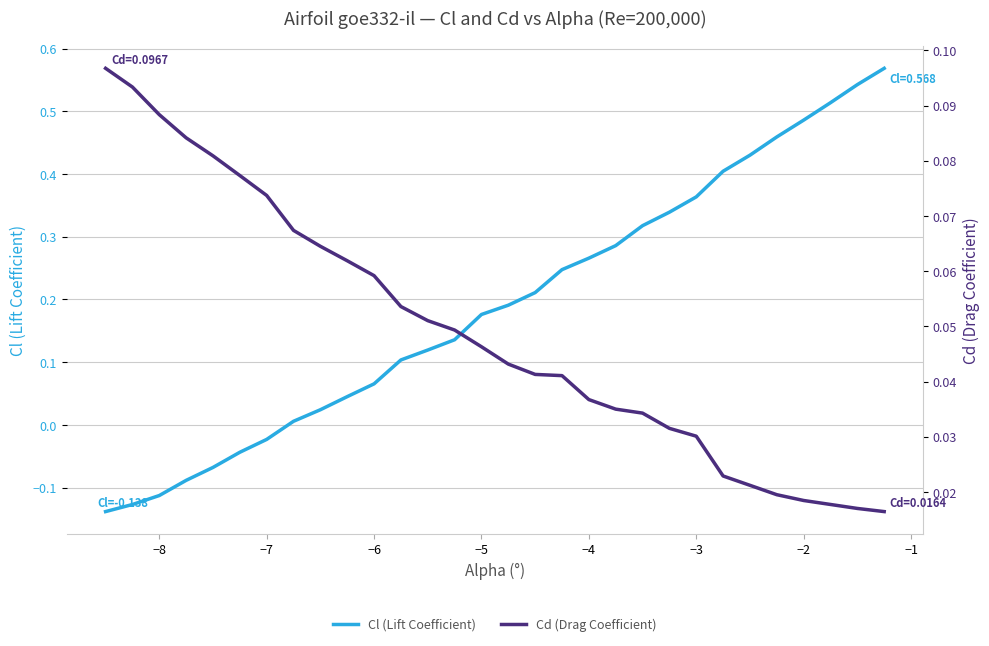

How many lines are shown in the chart?

2